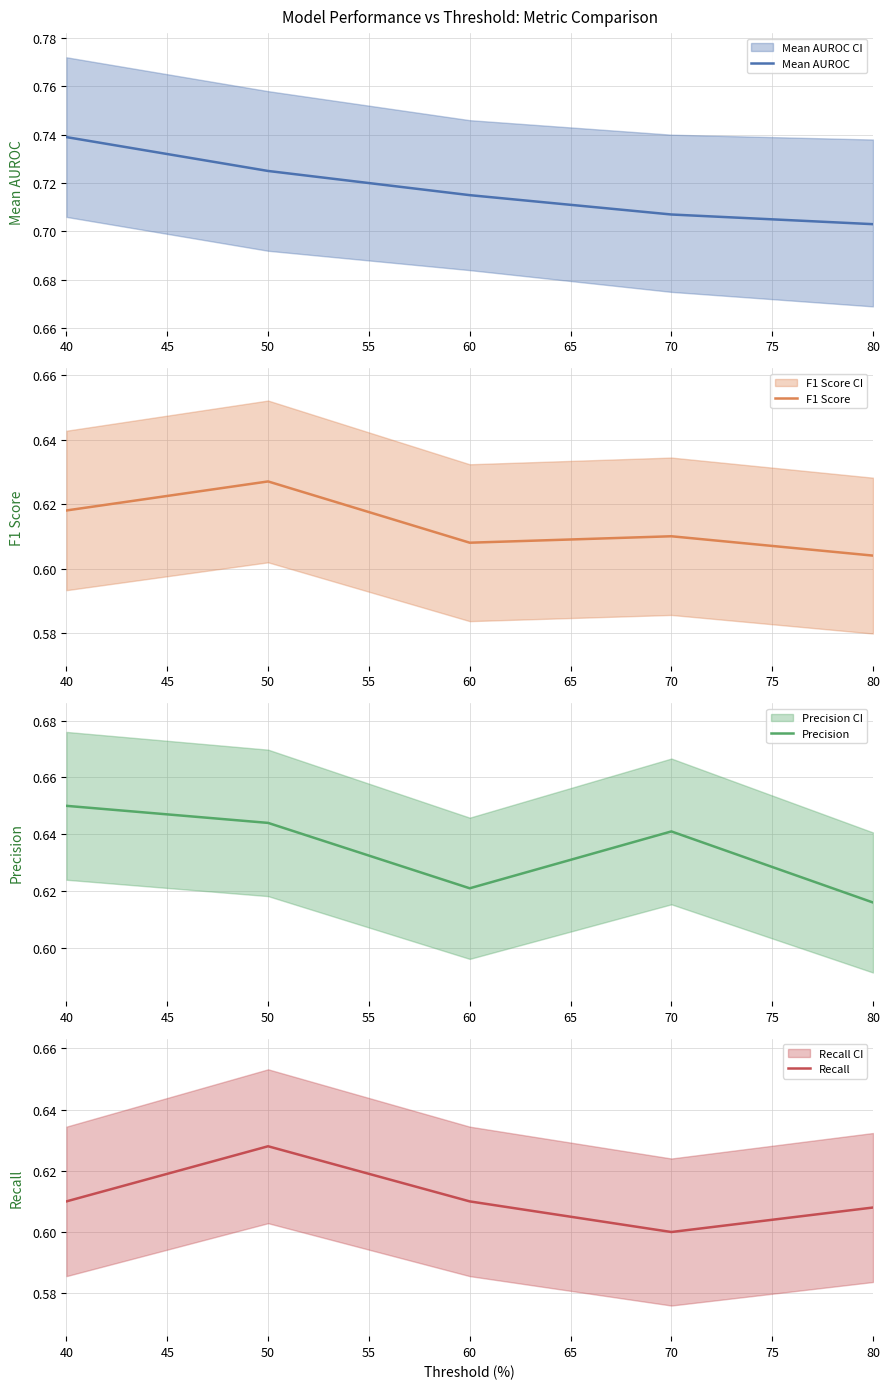

The value of Recall at 50 is 0.2. True or false?

False